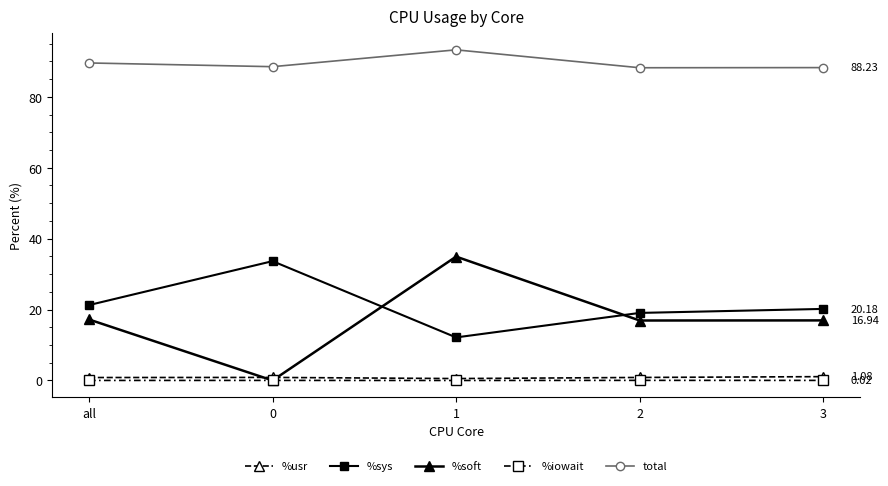

What is the total value across all series at all?

128.8